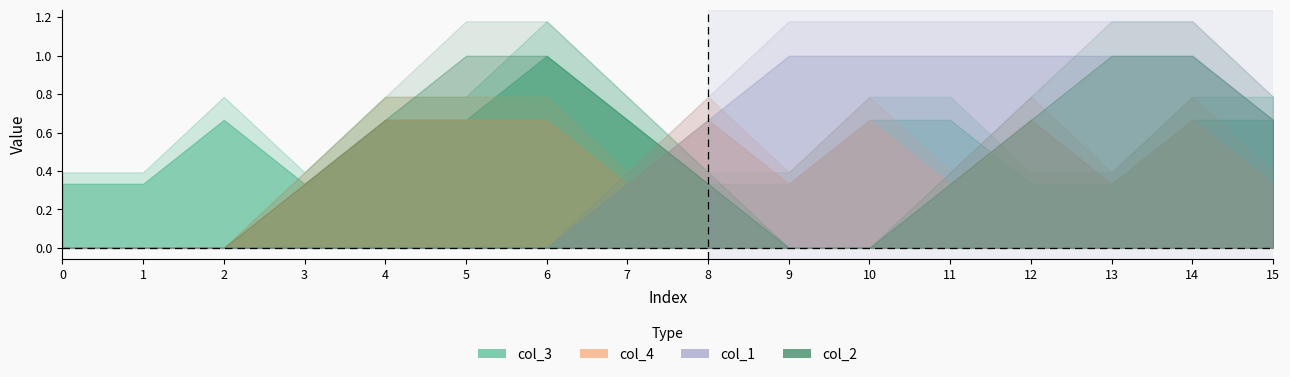

What is the spread (max minus min) of values at 10?

1